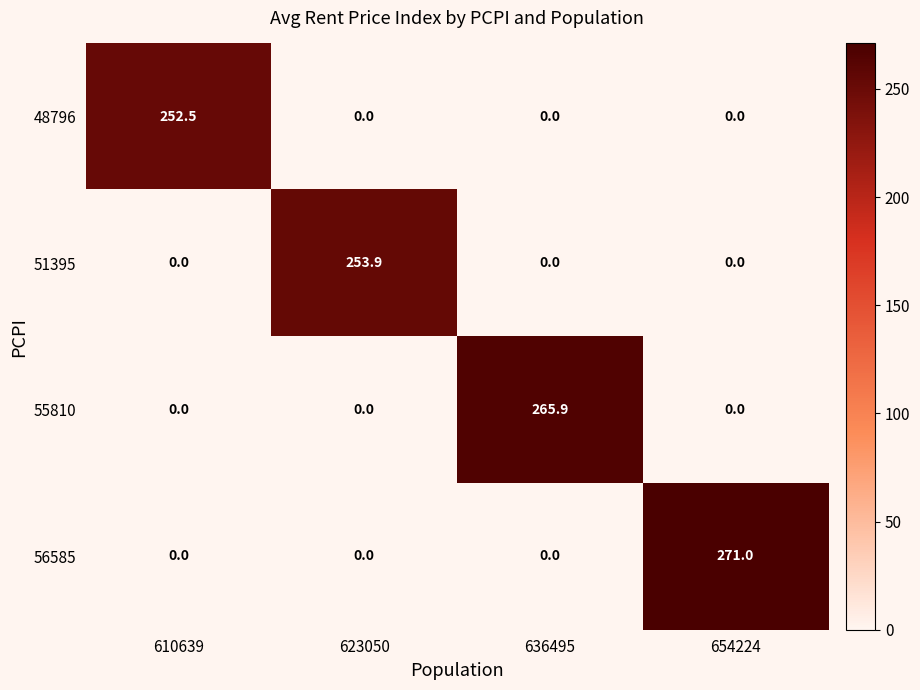

What is the spread (max minus min) of values at 610639?

252.5